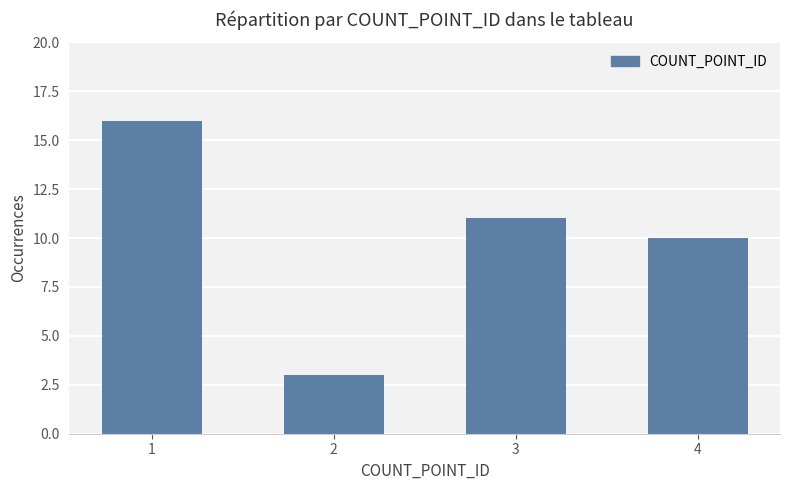

Reading left to right, list all the values displayed in this chart.

1=16	2=3	3=11	4=10